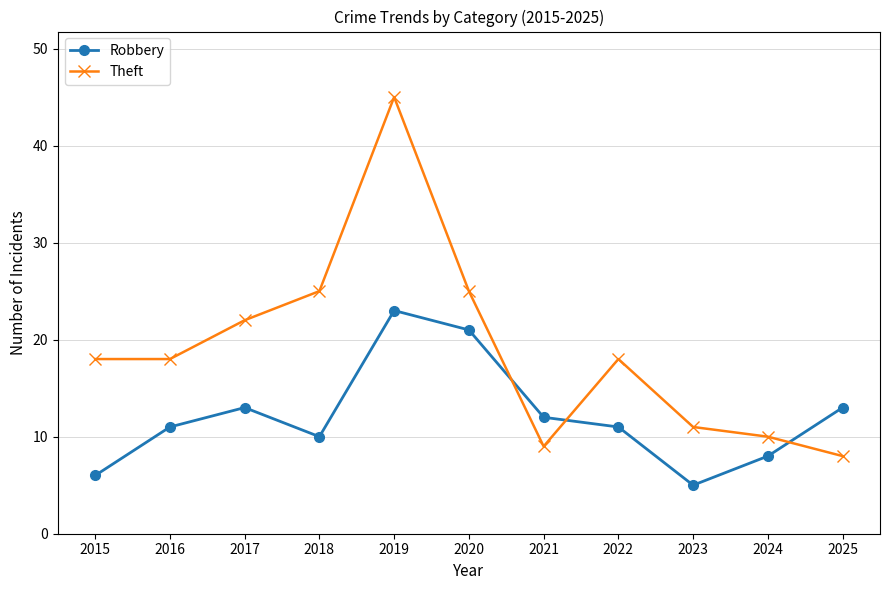

How many data points does each series have?

11